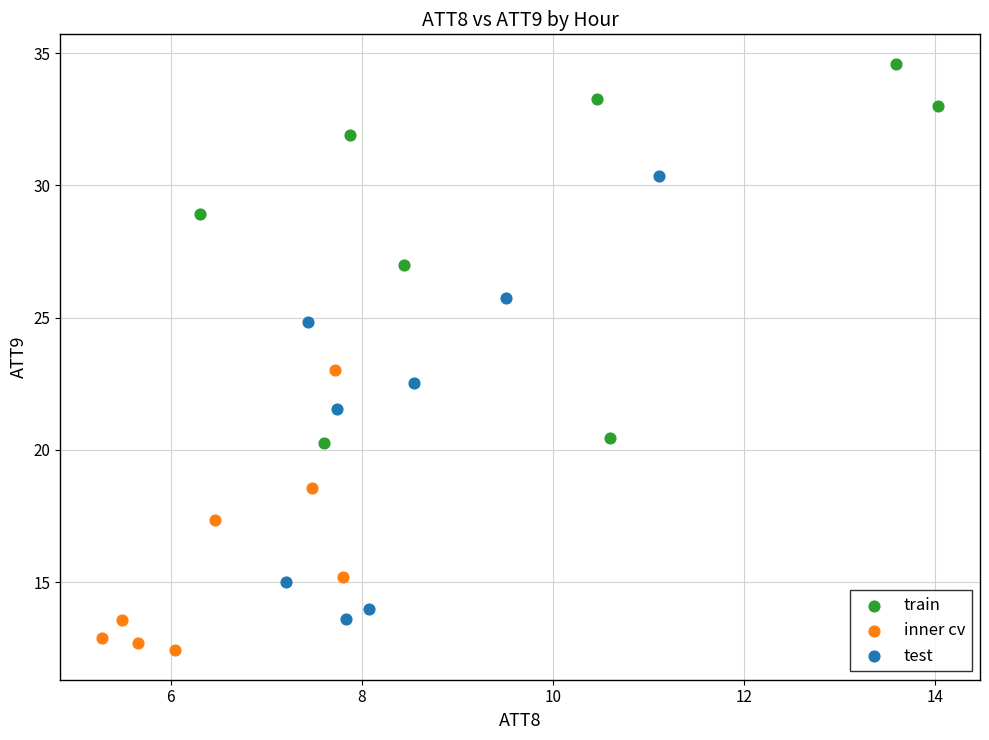

Which series reaches the maximum Y coordinate?

train